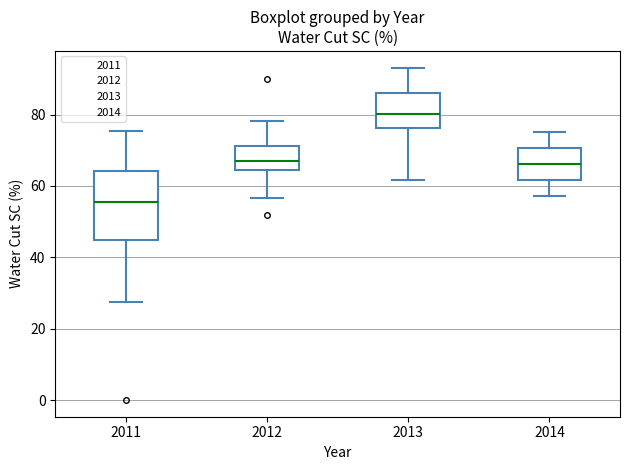

Reading left to right, transcribe this box plot: for each box, give where its median line is, the range the box spans, and where its two whiskers end, as read against the y-axis. The values are not printed on the chart, so give them approximately, as read against the axis.

2011: median 56, box 44 to 64, whiskers 28 to 76
2012: median 66, box 64 to 72, whiskers 56 to 78
2013: median 80, box 76 to 86, whiskers 62 to 94
2014: median 66, box 62 to 70, whiskers 58 to 76